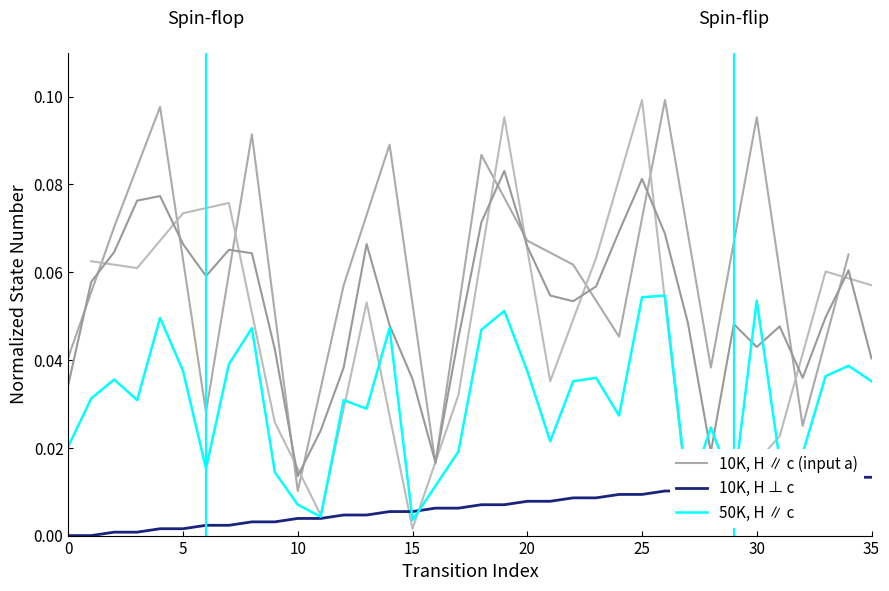

The 50K, H ∥ c series shows 0.1 at 35. True or false?

False